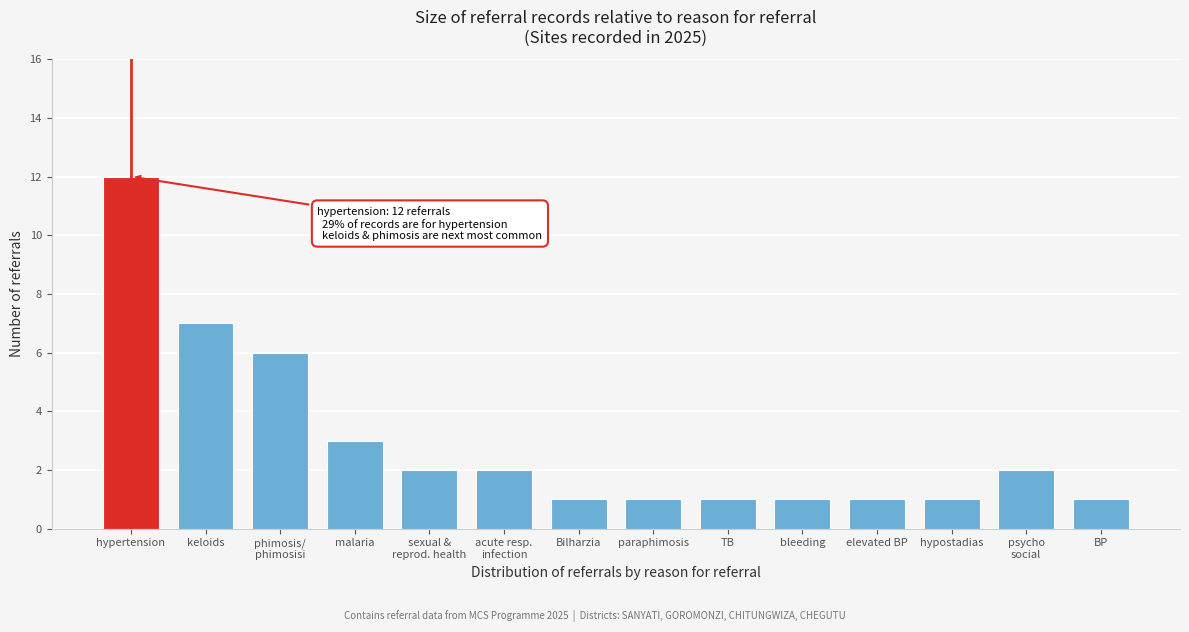

Reading right to left, transcribe all the data shown in this chart.

1	2	1	1	1	1	1	1	2	2	3	6	7	12